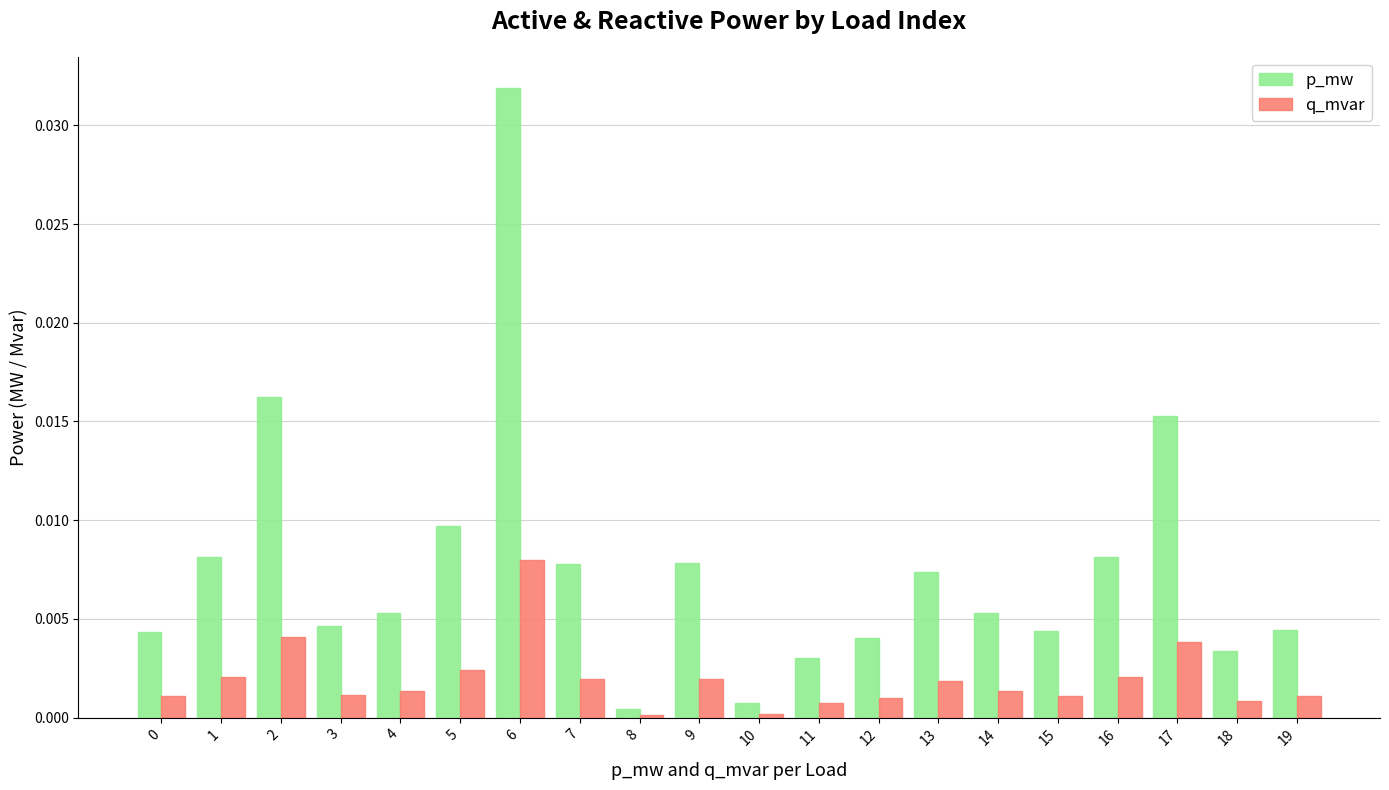

Which series changed the most between 10 and 15?

p_mw